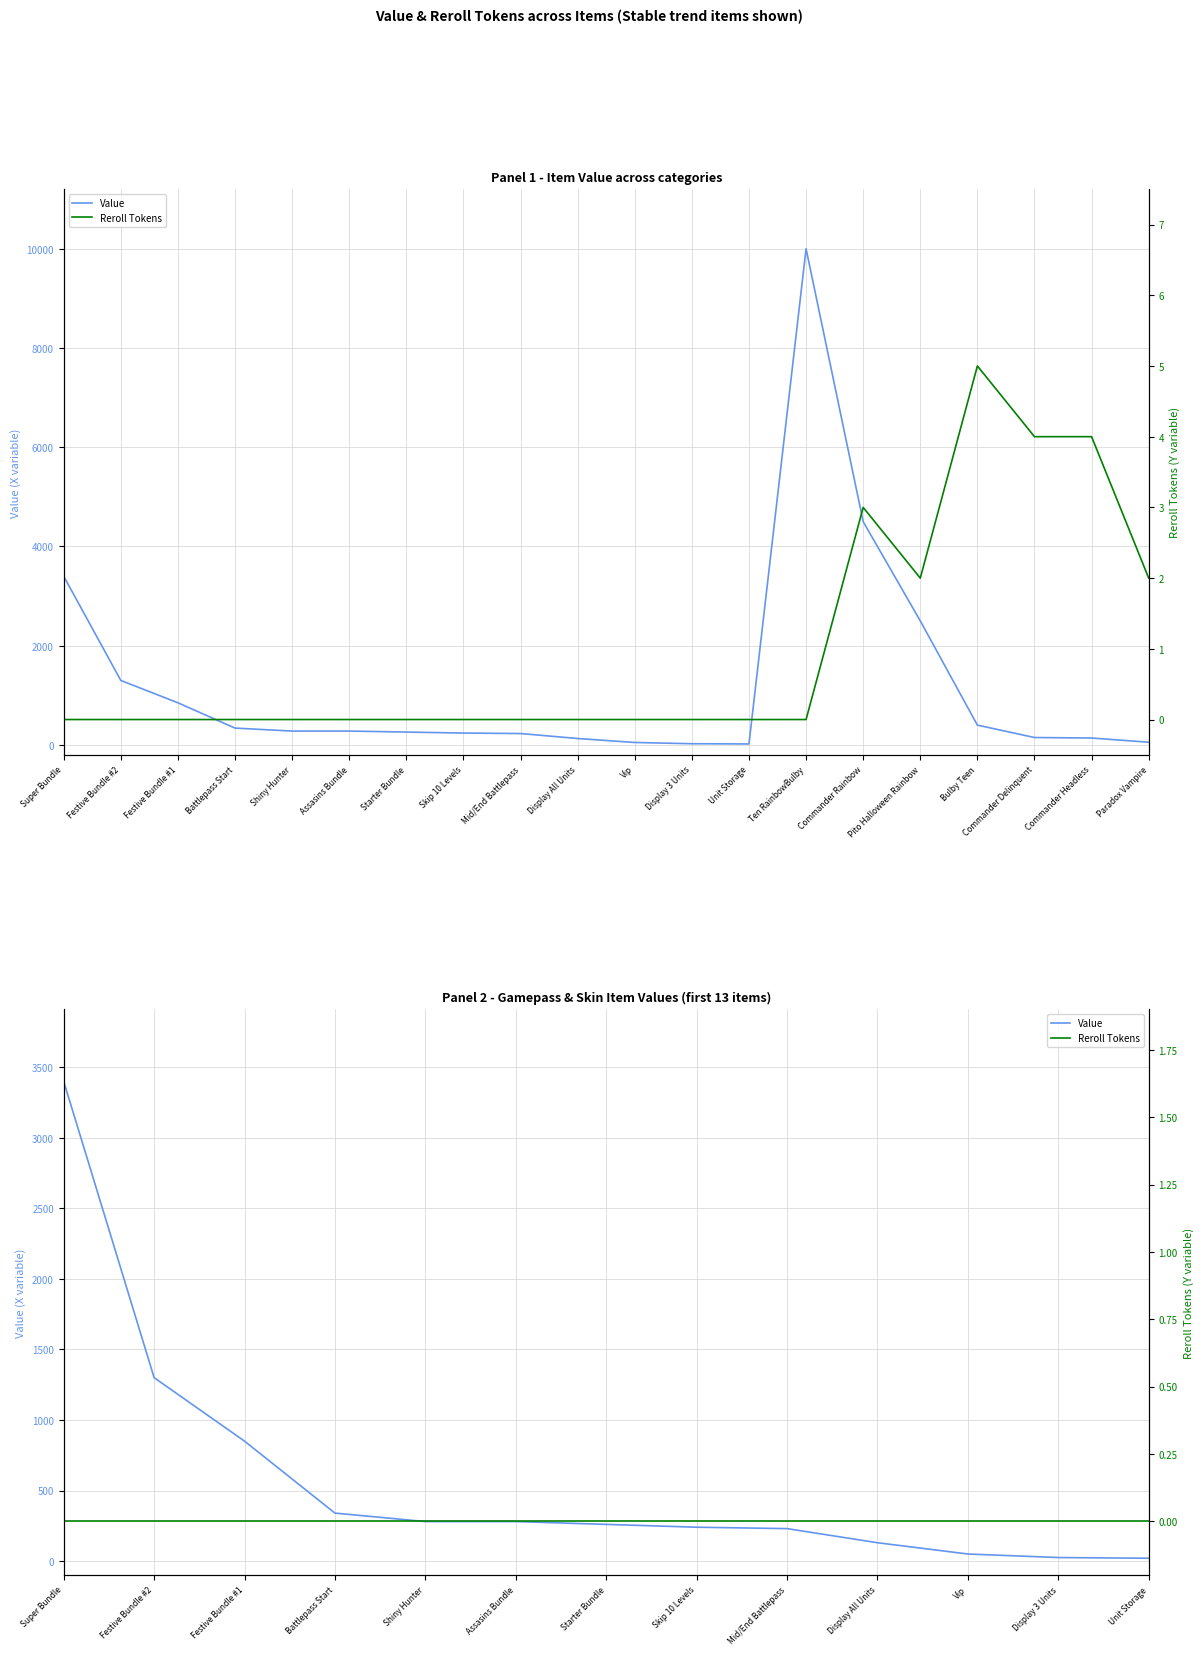

How many categories are shown in the chart?

13